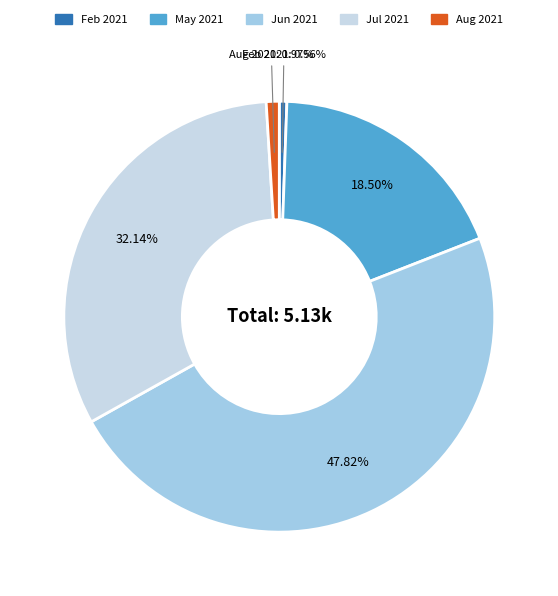

Is there any slice that represents more than half of the pie?

No